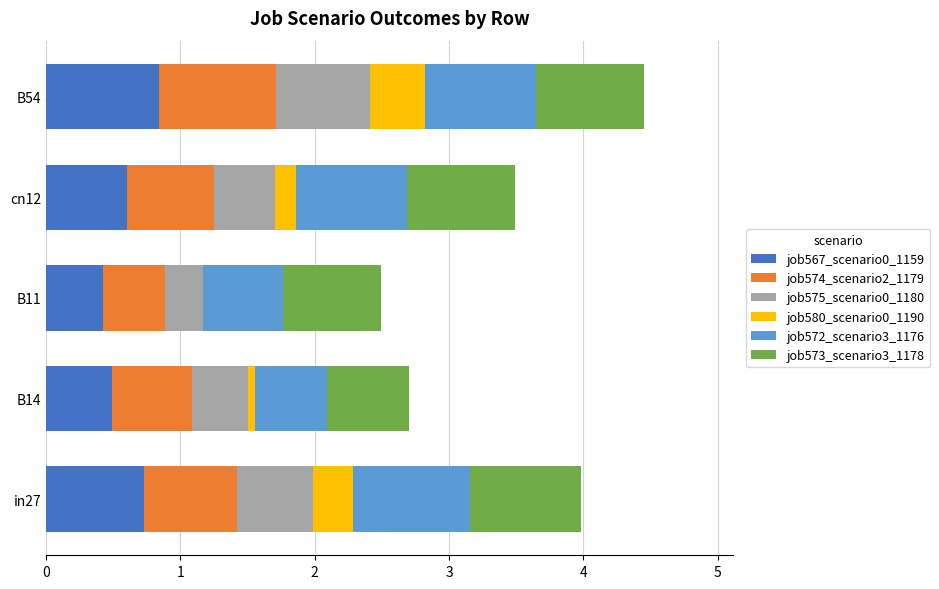

What is the total value across all series at B11?

2.5